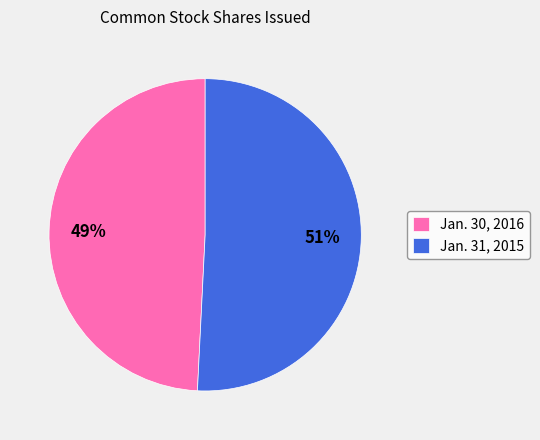

The Jan. 31, 2015 slice represents 51% of the pie. True or false?

True